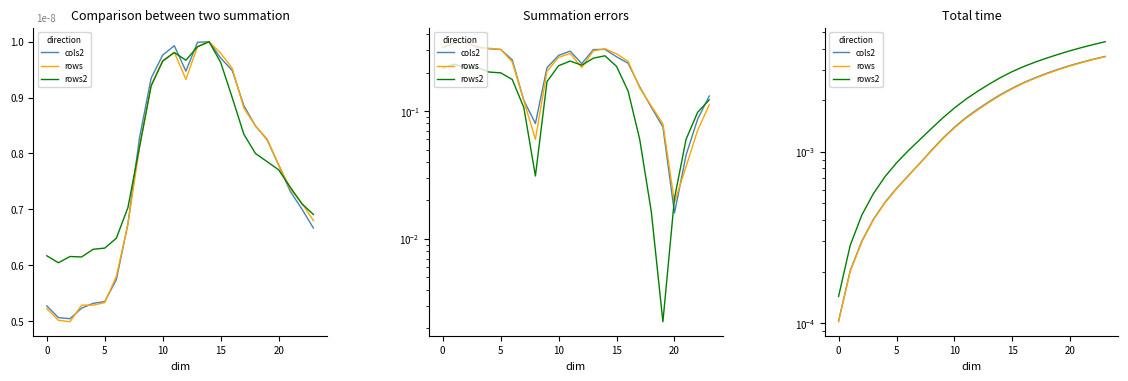

How many lines are shown in the chart?

3